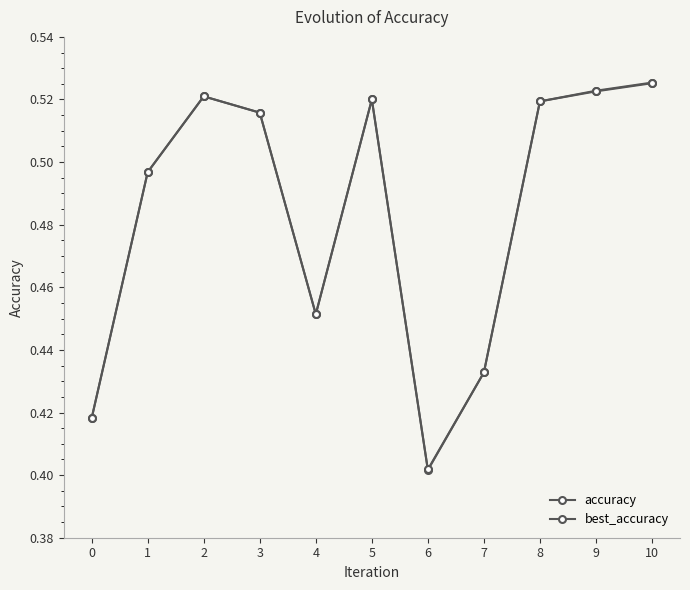

True or false: accuracy has more than 1 points higher than both neighbors.

True